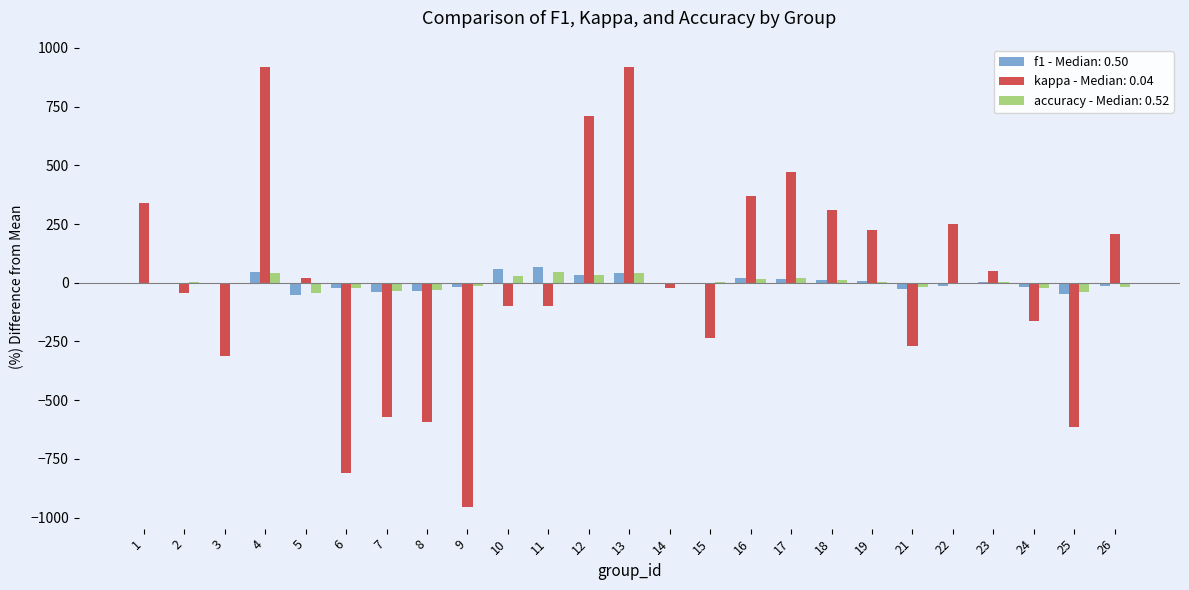

What is the maximum value shown in the chart?

919.2